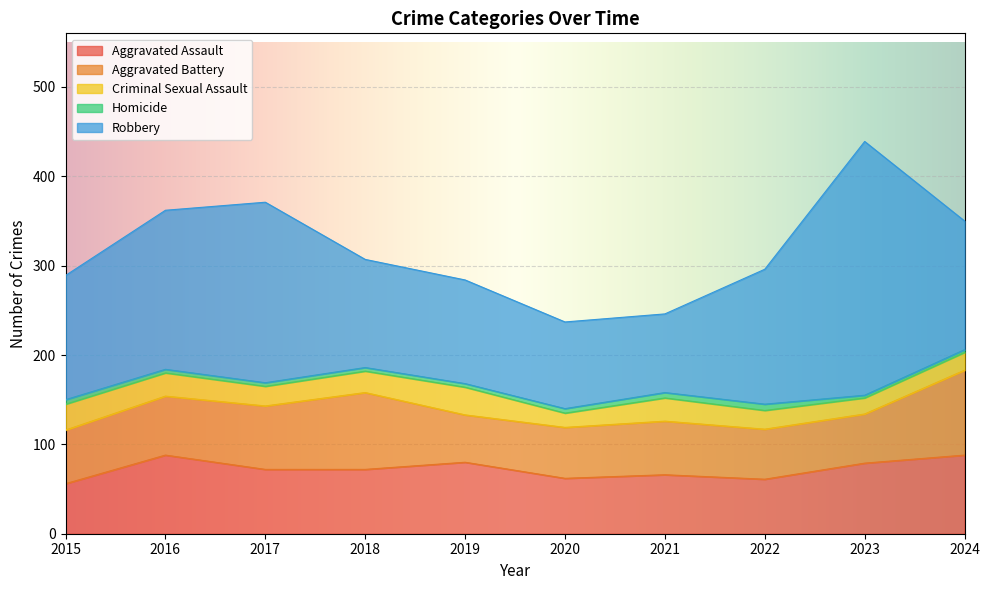

How many interior local valleys does the Aggravated Assault series have?

2